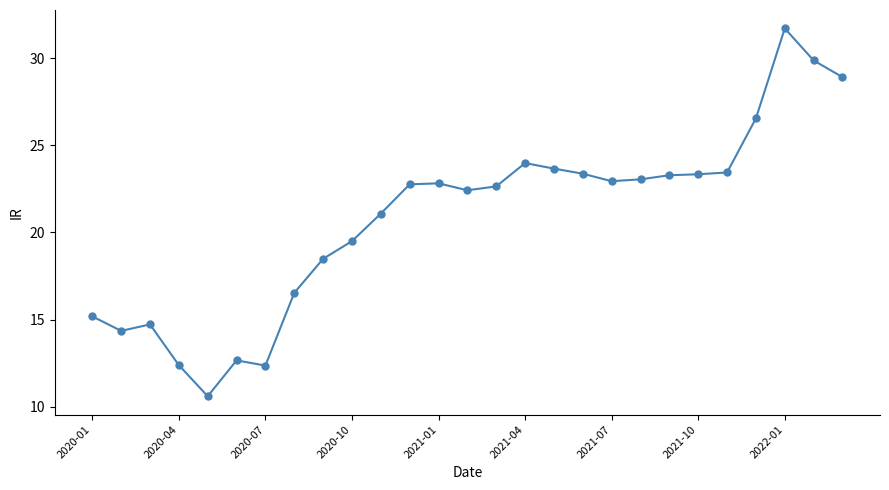

How many categories are shown in the chart?

27